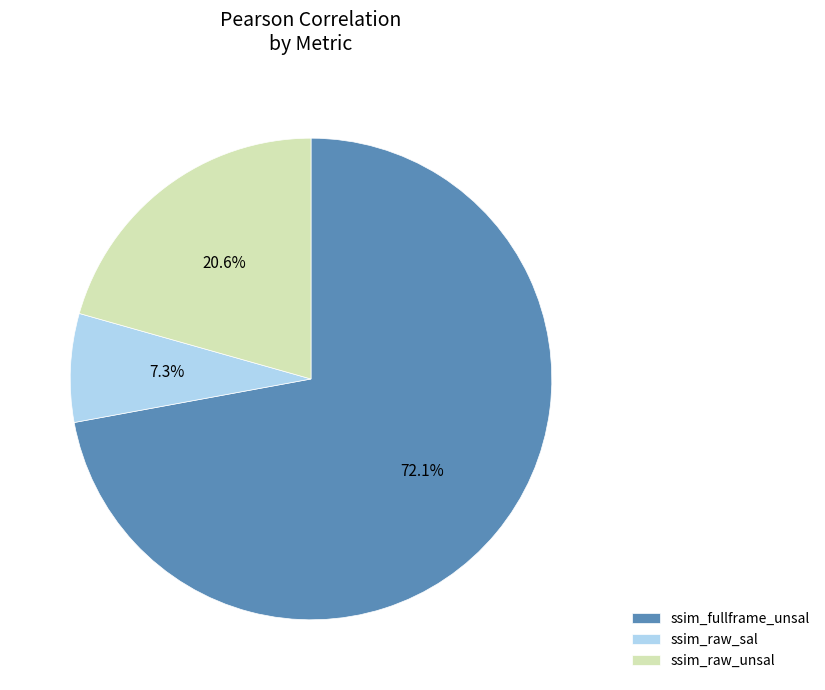

What portion of the pie excludes ssim_raw_sal?

92.7%